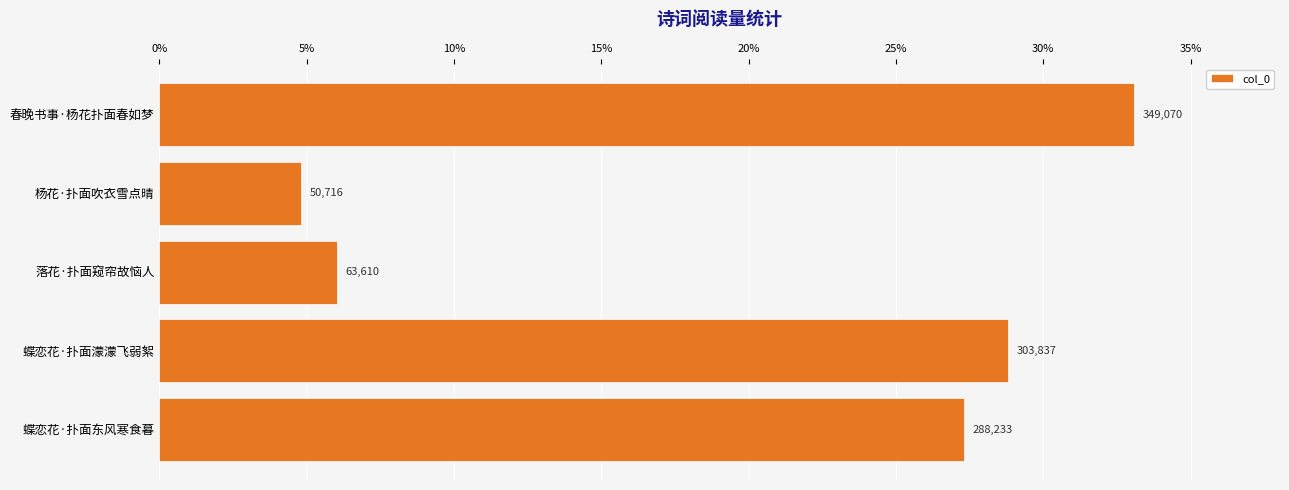

Are the bars horizontal?

Yes